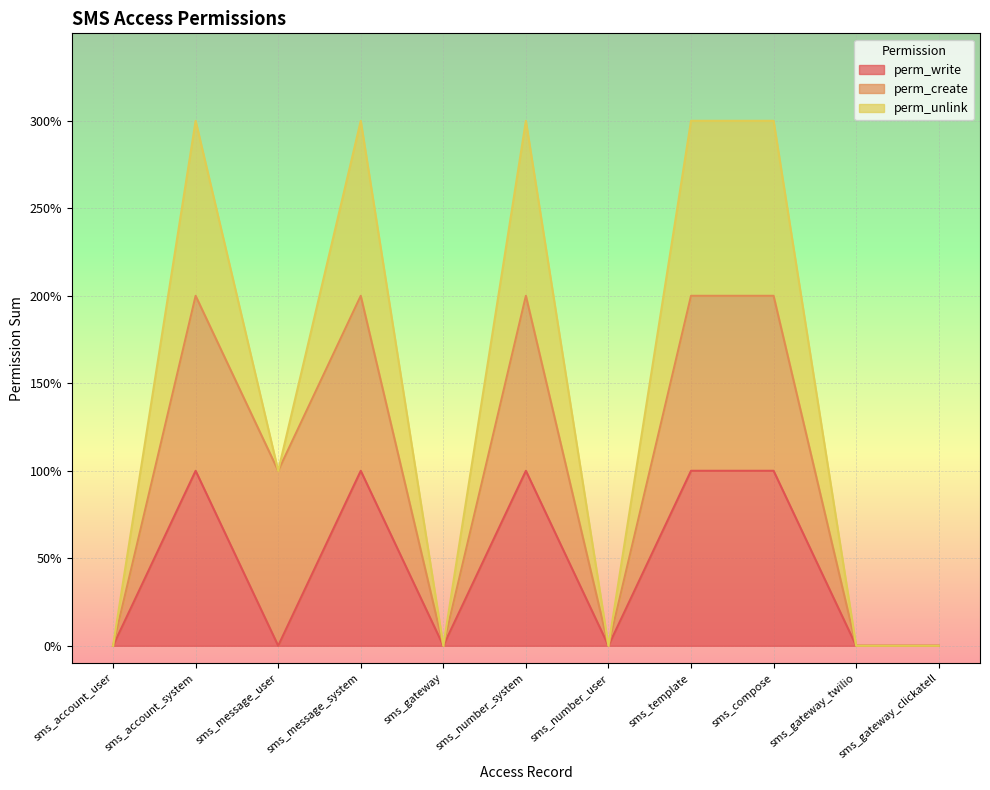

What is the average value of the perm_unlink series?

1